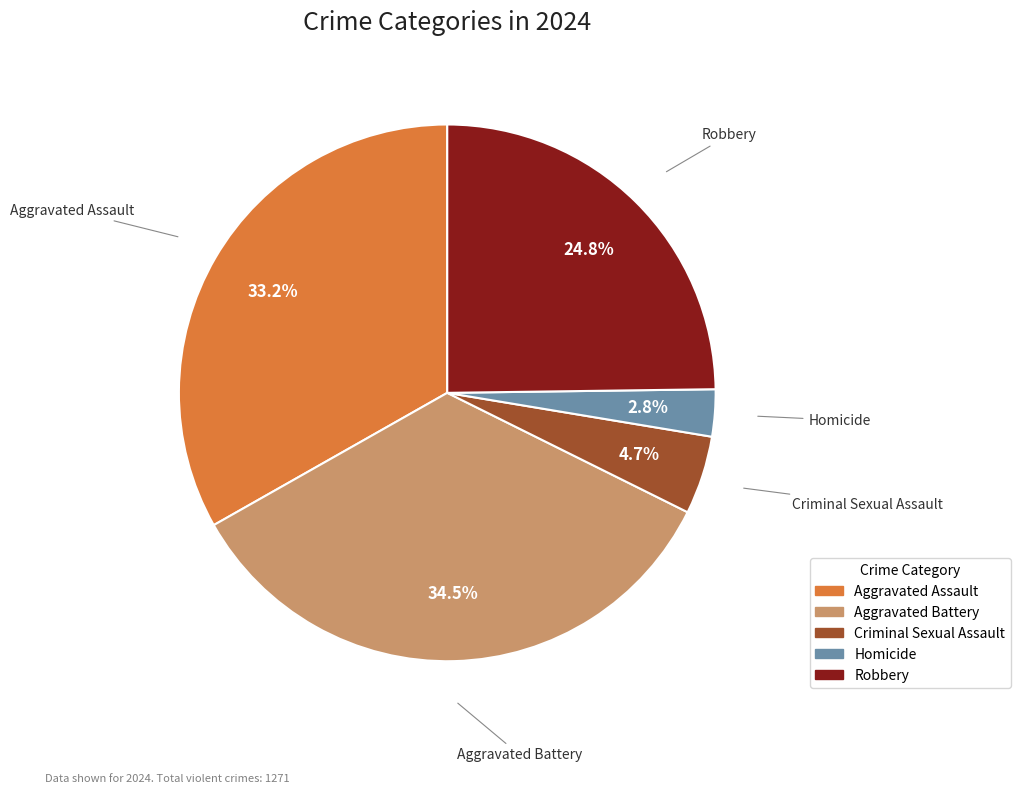

True or false: Aggravated Assault accounts for 44% of the total.

False